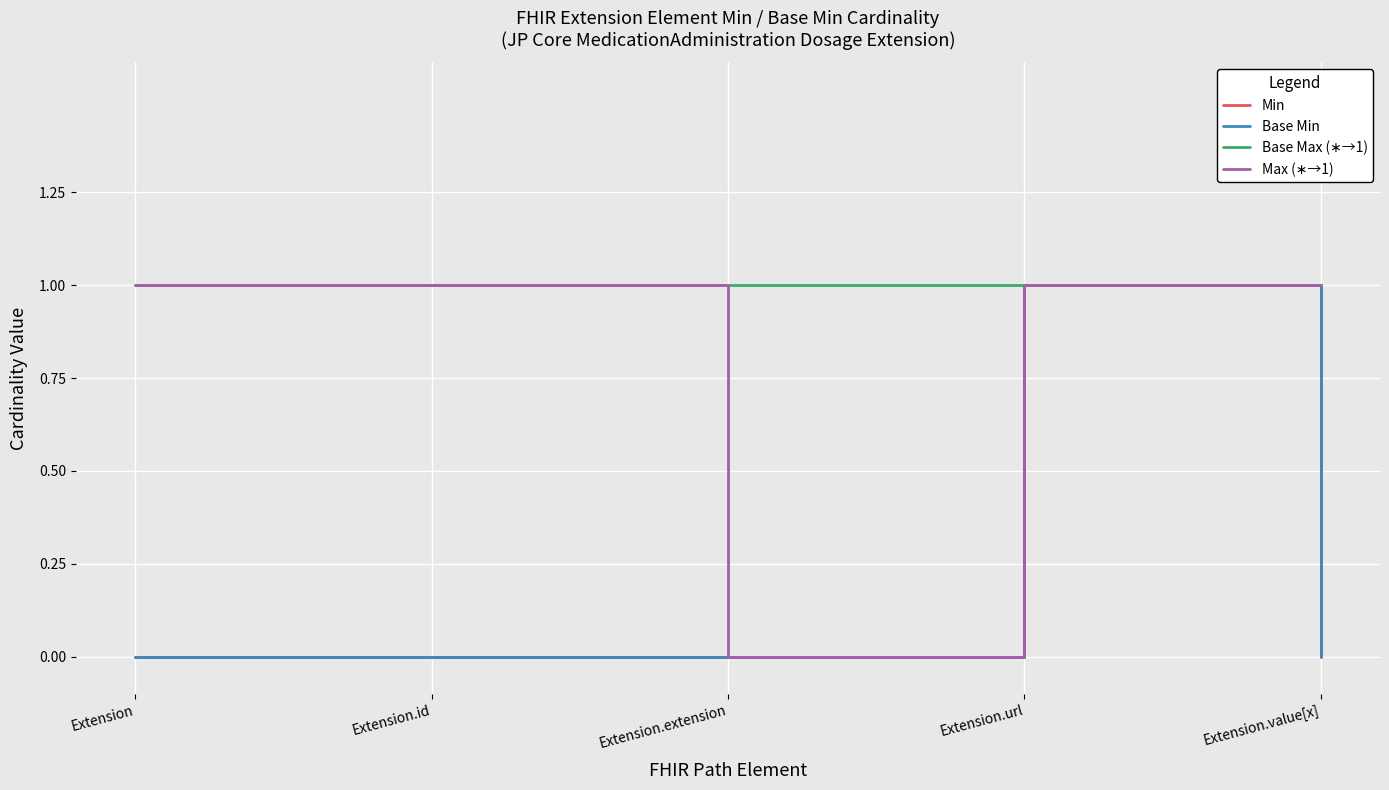

Count the Min values in the range 0 to 1.

5